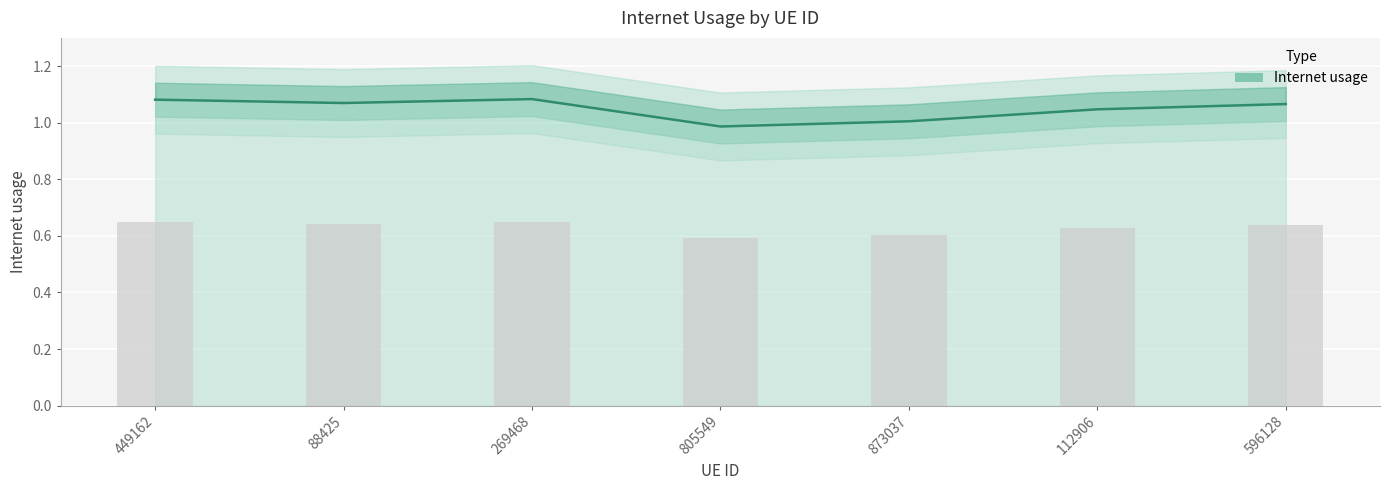

What position from the right is 112906?

2